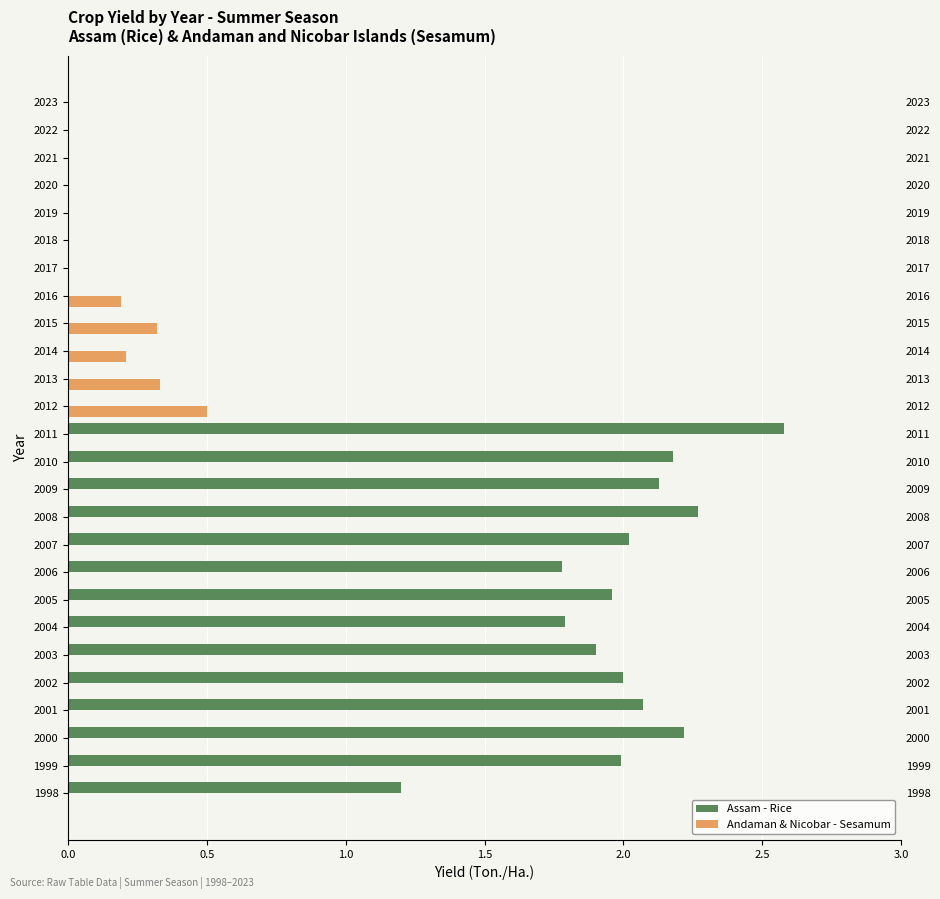

How many groups of bars are there?

26